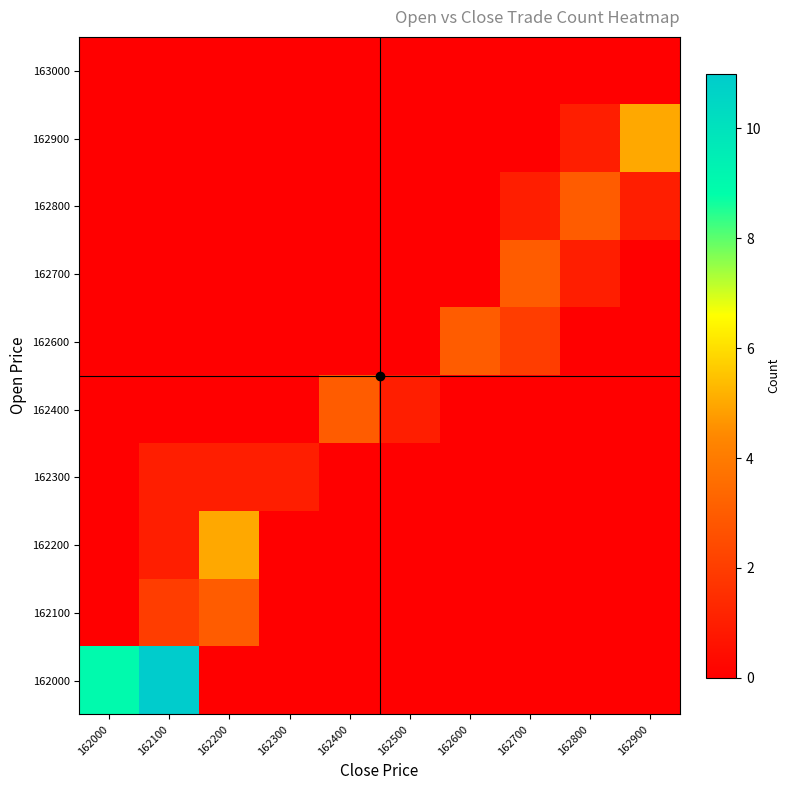

Reading left to right, list all the values displayed in this chart.

162000: 162000=9	162100=11	162200=0	162300=0	162400=0	162500=0	162600=0	162700=0	162800=0	162900=0
162100: 162000=0	162100=2	162200=3	162300=0	162400=0	162500=0	162600=0	162700=0	162800=0	162900=0
162200: 162000=0	162100=1	162200=5	162300=0	162400=0	162500=0	162600=0	162700=0	162800=0	162900=0
162300: 162000=0	162100=1	162200=1	162300=1	162400=0	162500=0	162600=0	162700=0	162800=0	162900=0
162400: 162000=0	162100=0	162200=0	162300=0	162400=3	162500=1	162600=0	162700=0	162800=0	162900=0
162600: 162000=0	162100=0	162200=0	162300=0	162400=0	162500=0	162600=3	162700=2	162800=0	162900=0
162700: 162000=0	162100=0	162200=0	162300=0	162400=0	162500=0	162600=0	162700=3	162800=1	162900=0
162800: 162000=0	162100=0	162200=0	162300=0	162400=0	162500=0	162600=0	162700=1	162800=3	162900=1
162900: 162000=0	162100=0	162200=0	162300=0	162400=0	162500=0	162600=0	162700=0	162800=1	162900=5
163000: 162000=0	162100=0	162200=0	162300=0	162400=0	162500=0	162600=0	162700=0	162800=0	162900=0